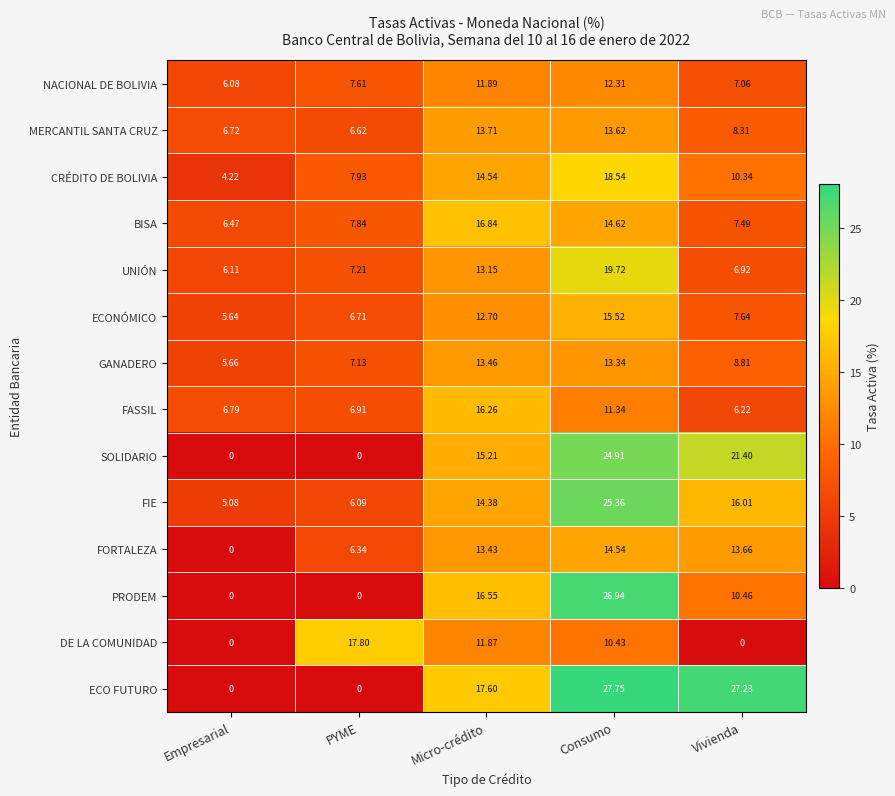

Between Empresarial and Vivienda, which series saw the biggest shift?

ECO FUTURO